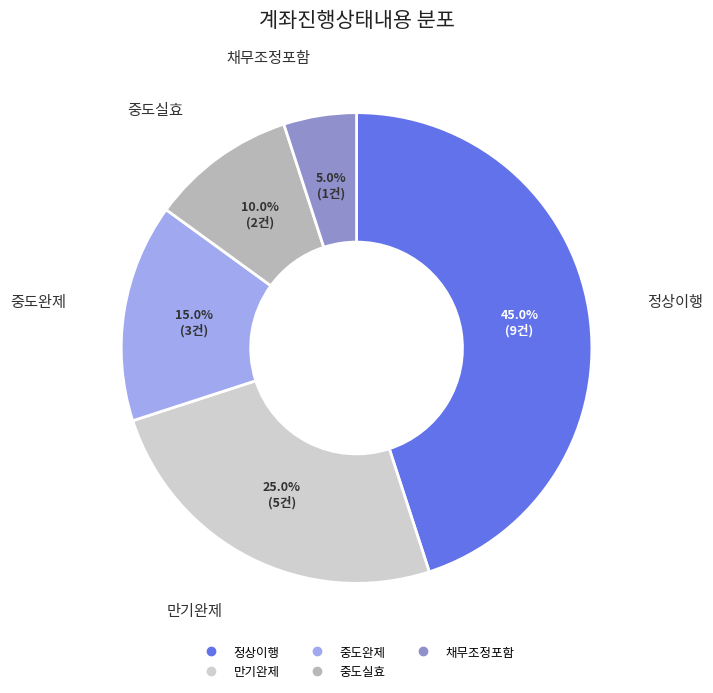

Does any single category account for the majority?

No